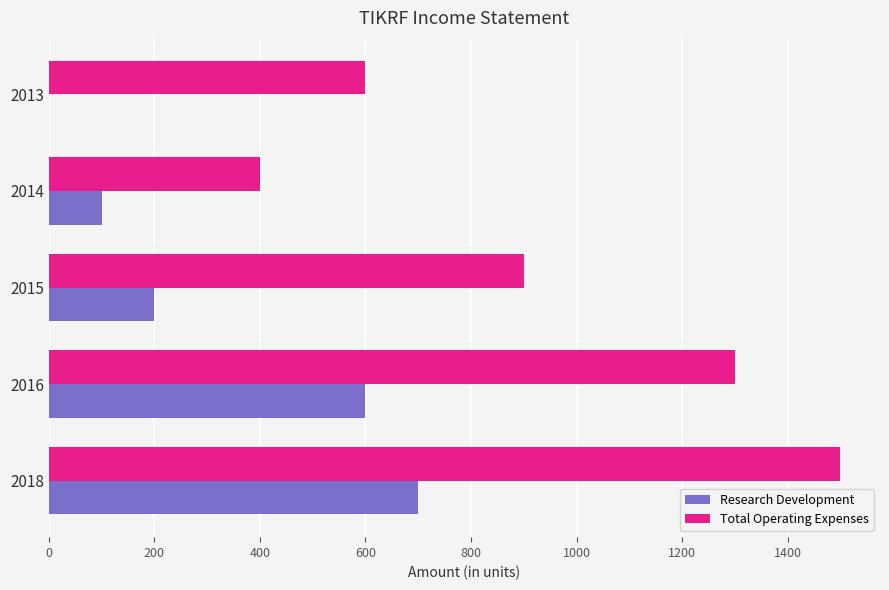

Which series has the largest total across all categories?

Total Operating Expenses